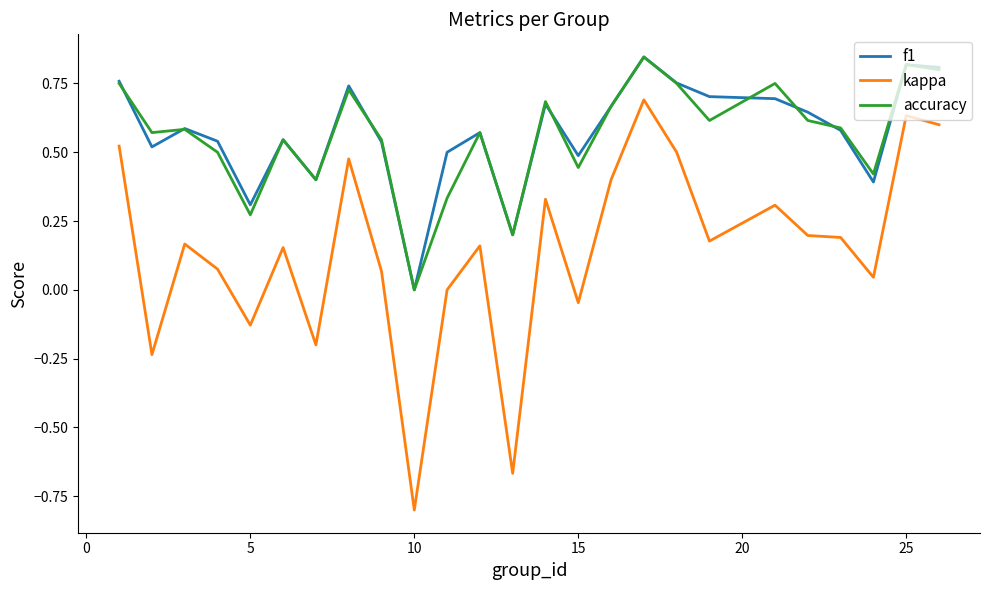

True or false: f1 and kappa intersect in this chart.

False